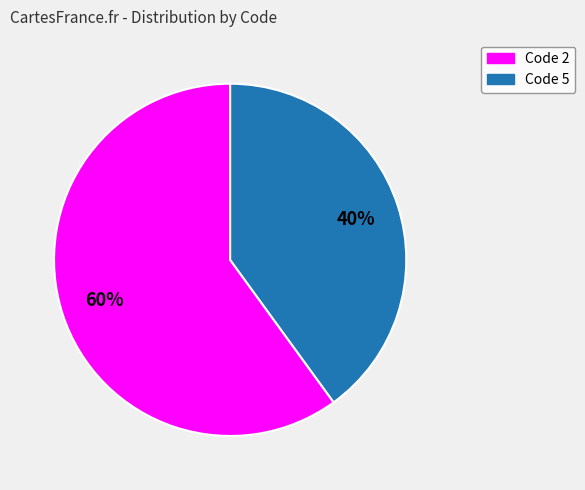

How many segments does this pie chart have?

2